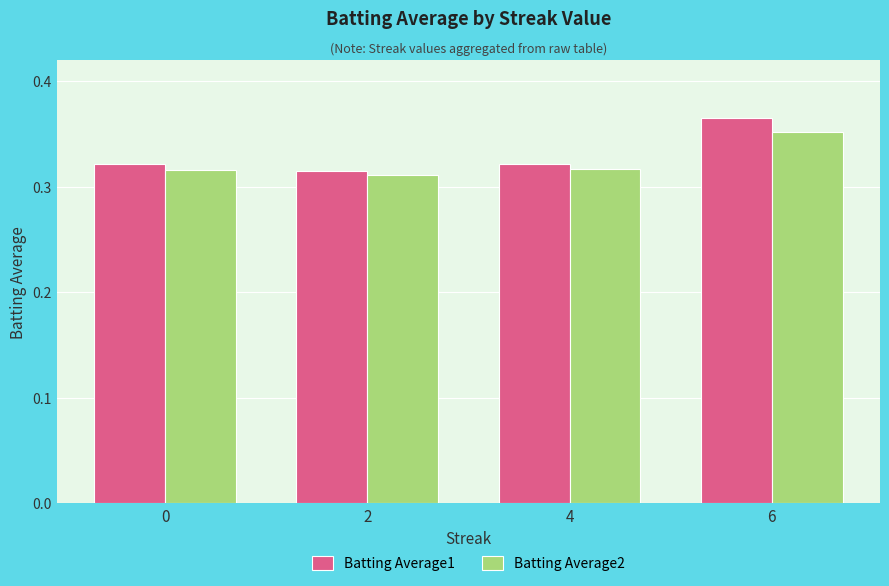

Between 2 and 6, which series saw the biggest shift?

Batting Average1